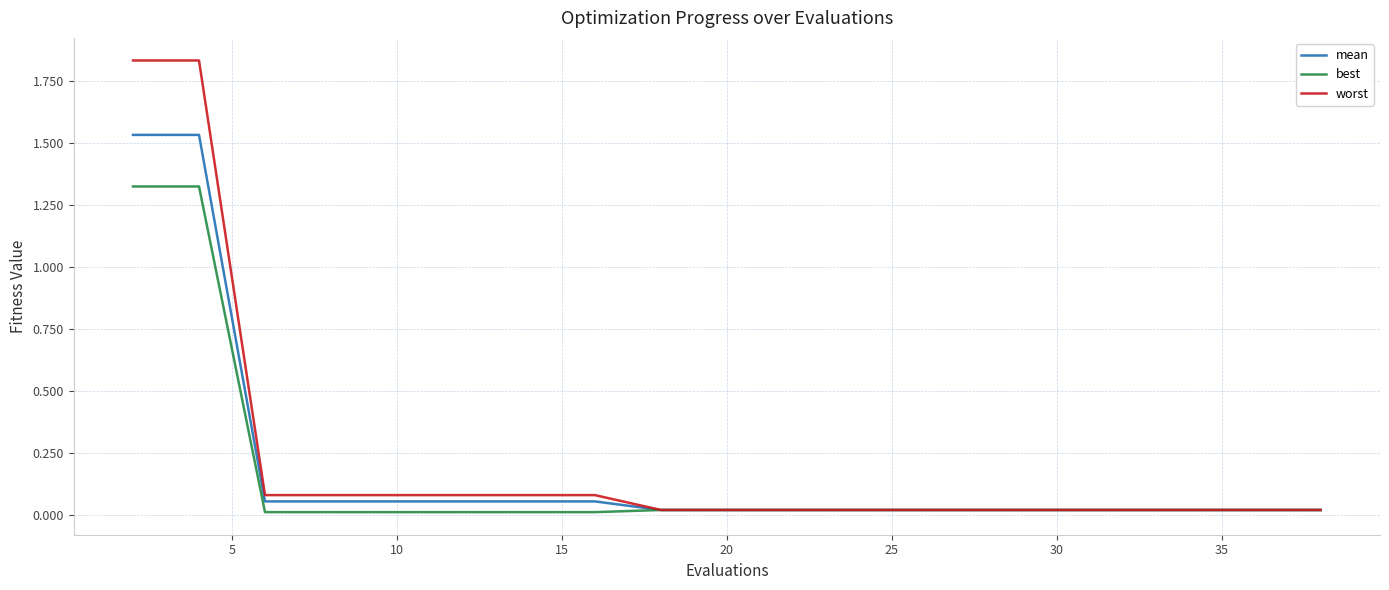

Which series has the largest range (max minus min)?

worst